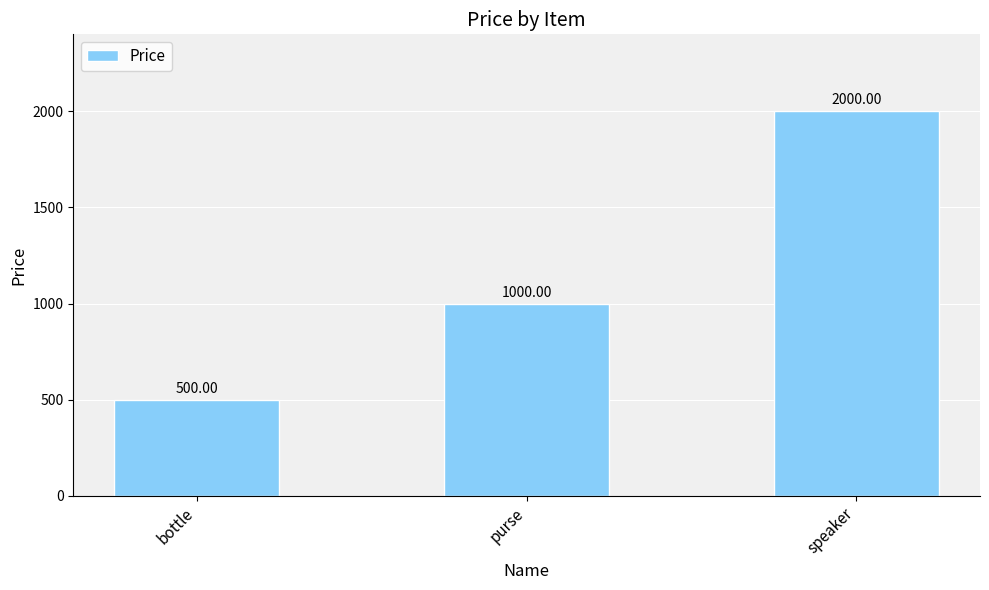

What is the value of the 2nd bar from the left?

1000